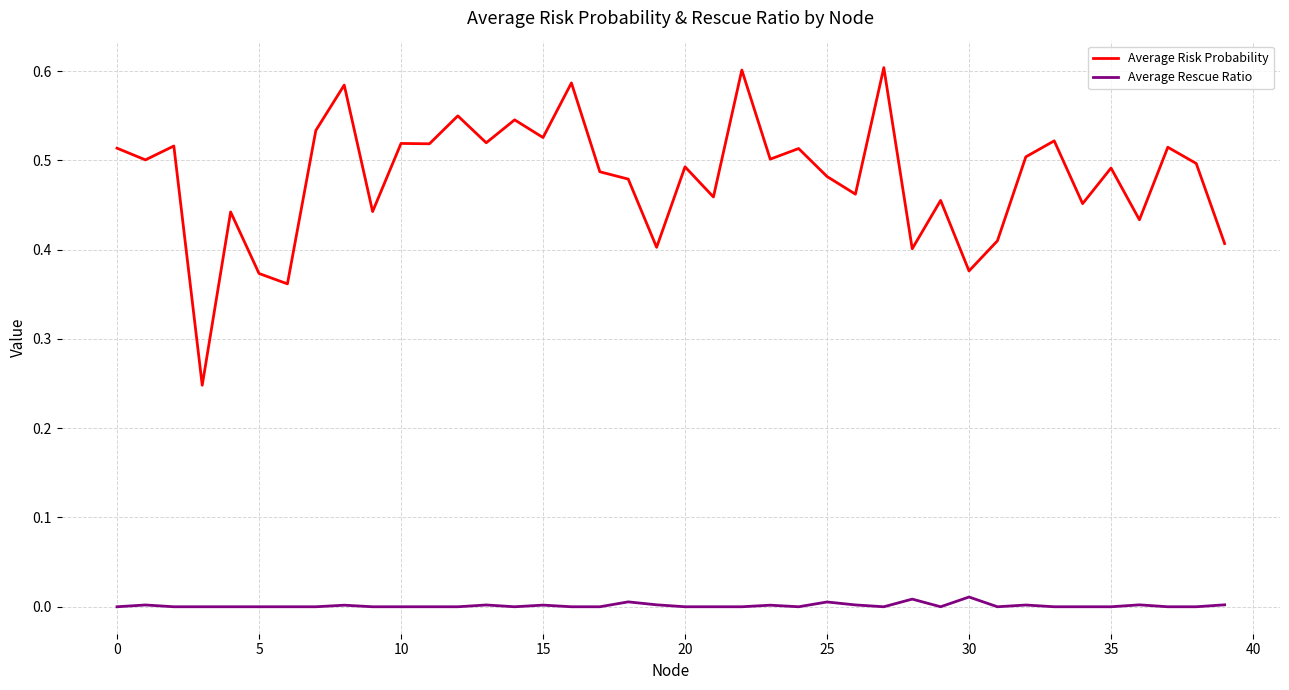

Which series has the largest total across all categories?

Average Risk Probability